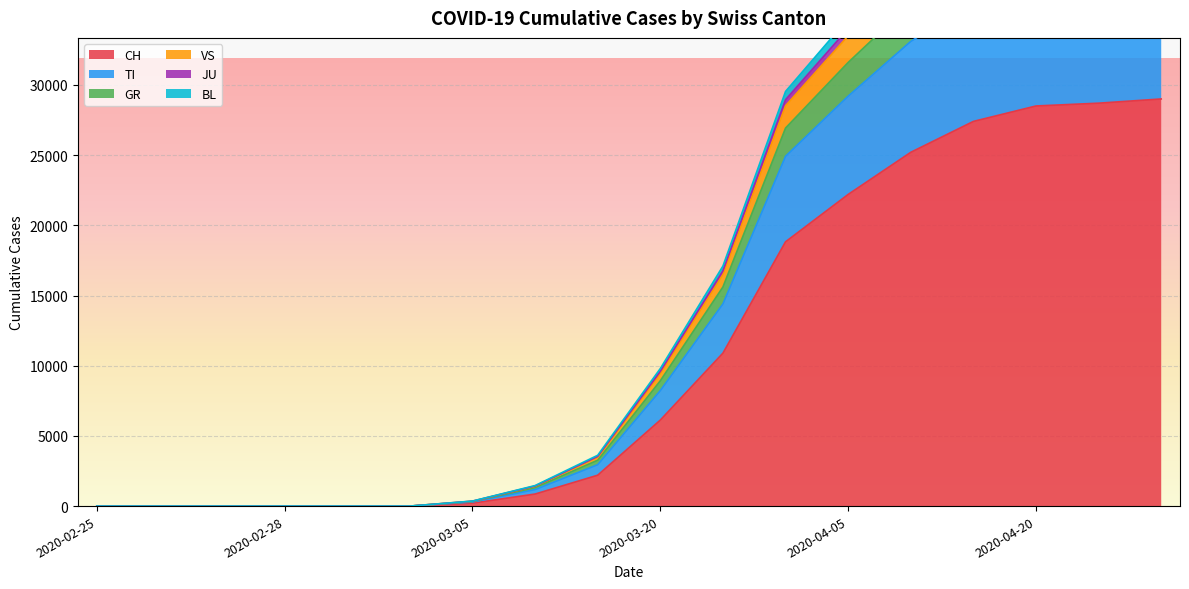

Is the value of CH at 2020-03-10 greater than the value of VS at 2020-03-25?

No